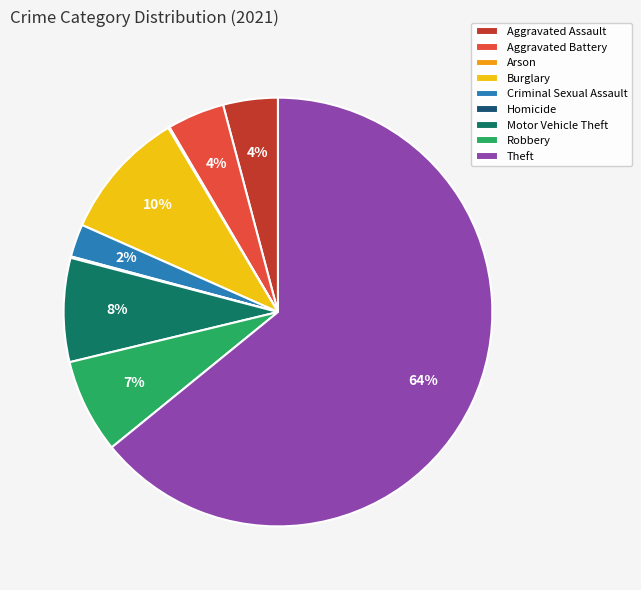

Which category has the biggest portion of the pie?

Theft